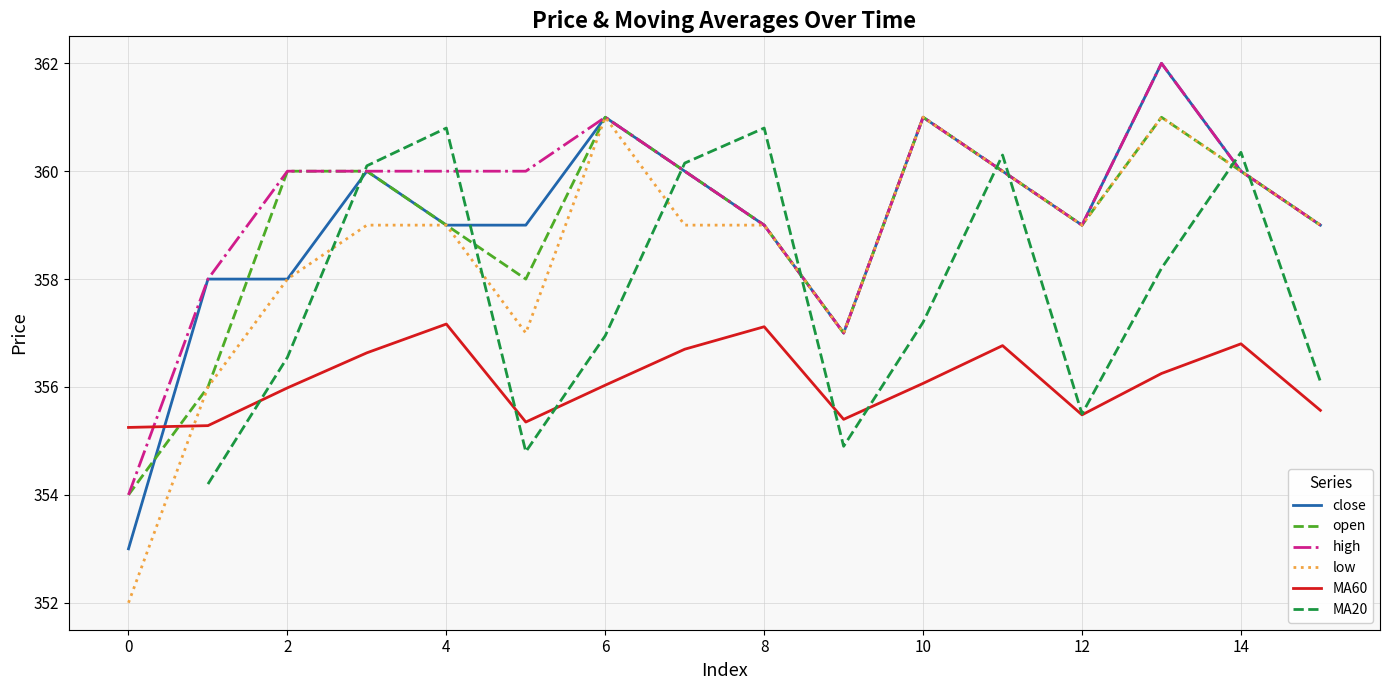

Is this an area chart (filled region under the line)?

No